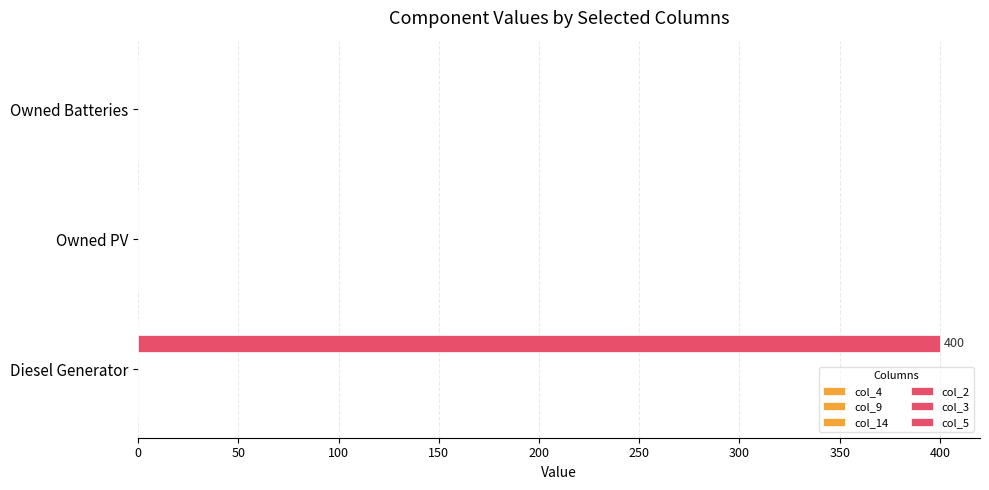

Are the bars horizontal?

Yes